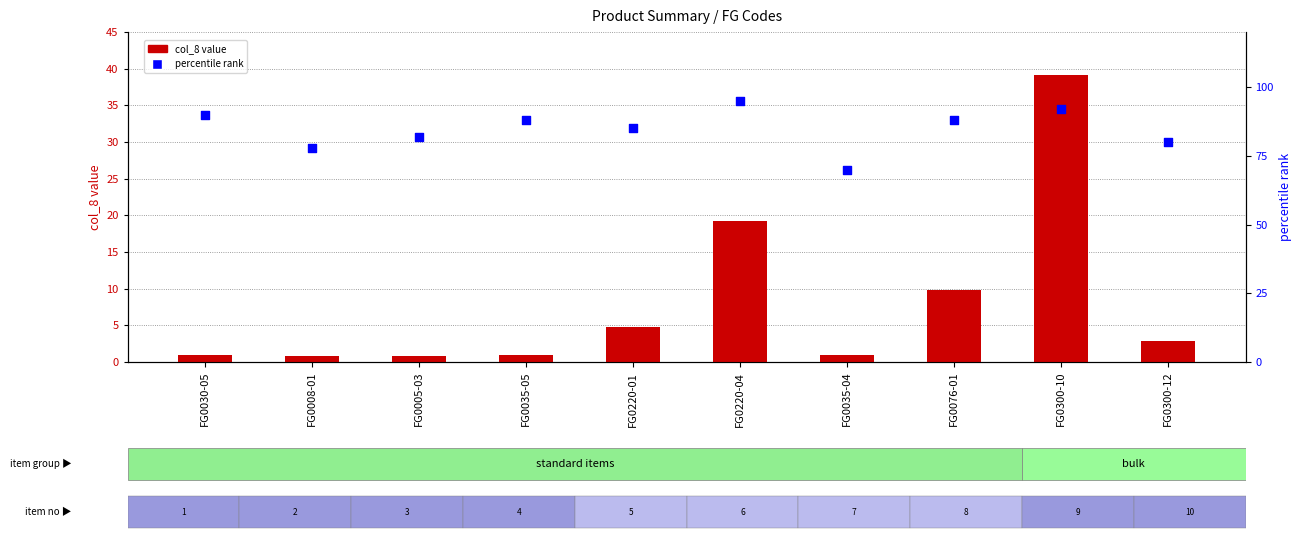

What are all the series names shown in the legend?

col_8 value, percentile rank